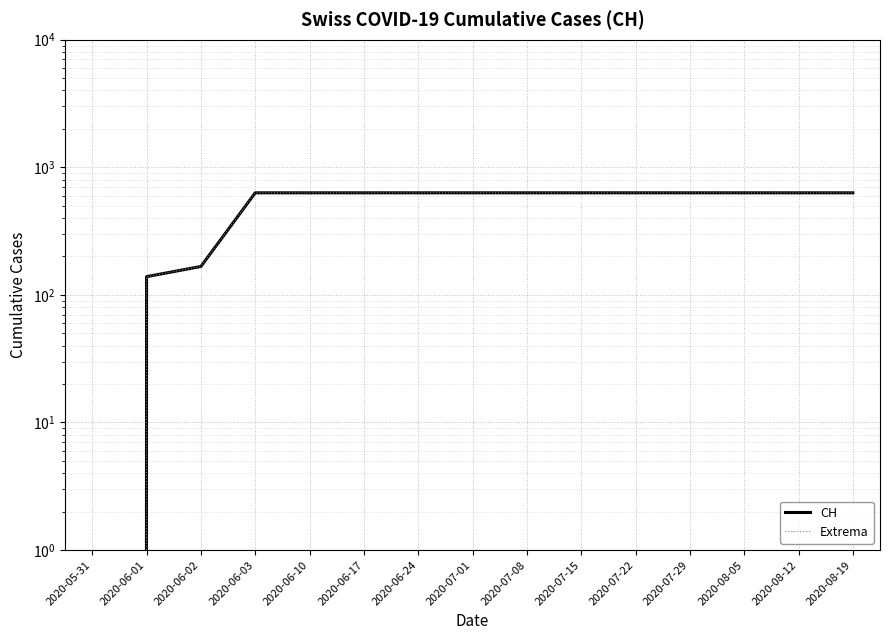

True or false: Extrema and CH intersect in this chart.

False